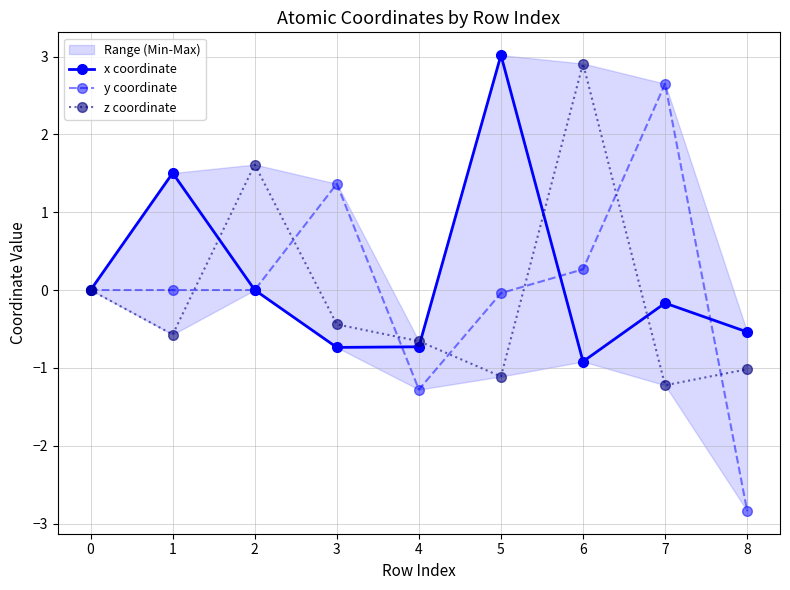

Where do y coordinate and z coordinate first cross each other?

1 and 2